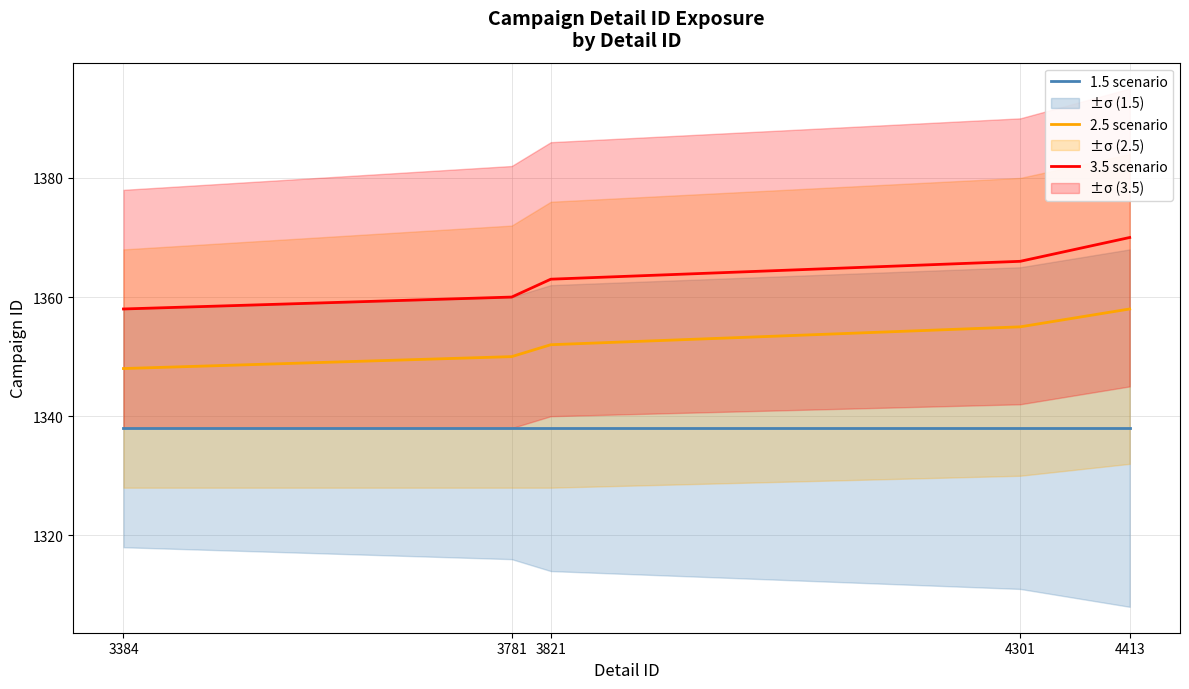

What is the lowest value of the 2.5 scenario series?

1348